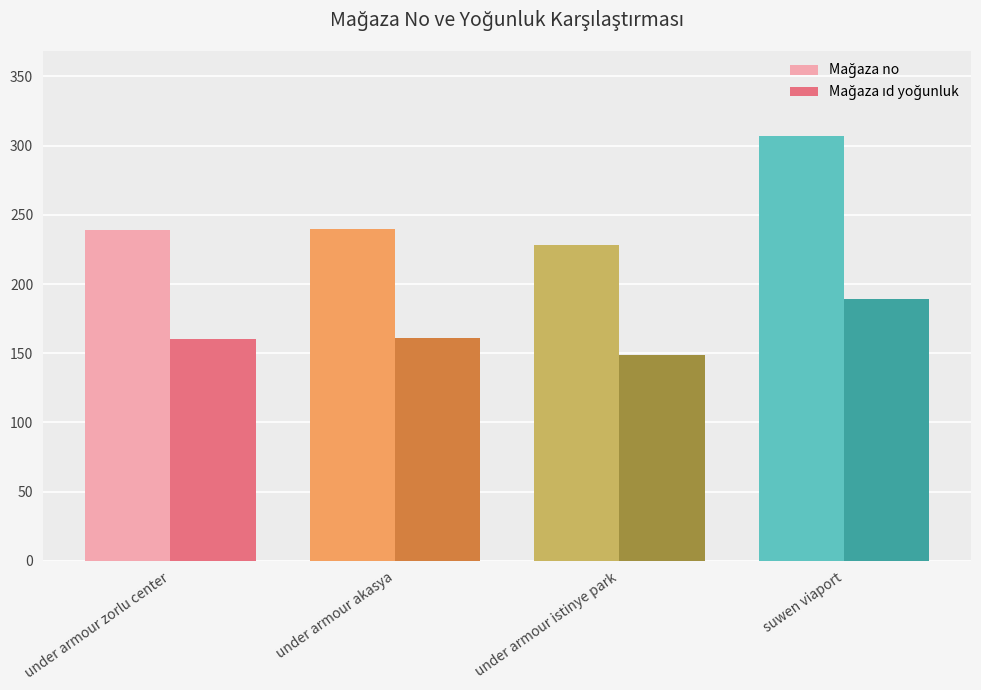

At which category is the sum across all series the highest?

suwen viaport